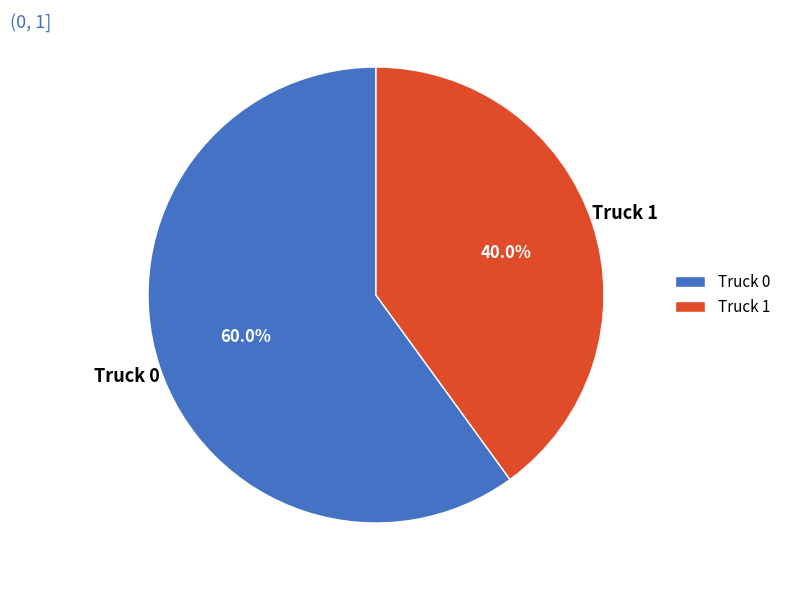

Is it true that Truck 1 is 40% of the pie?

True